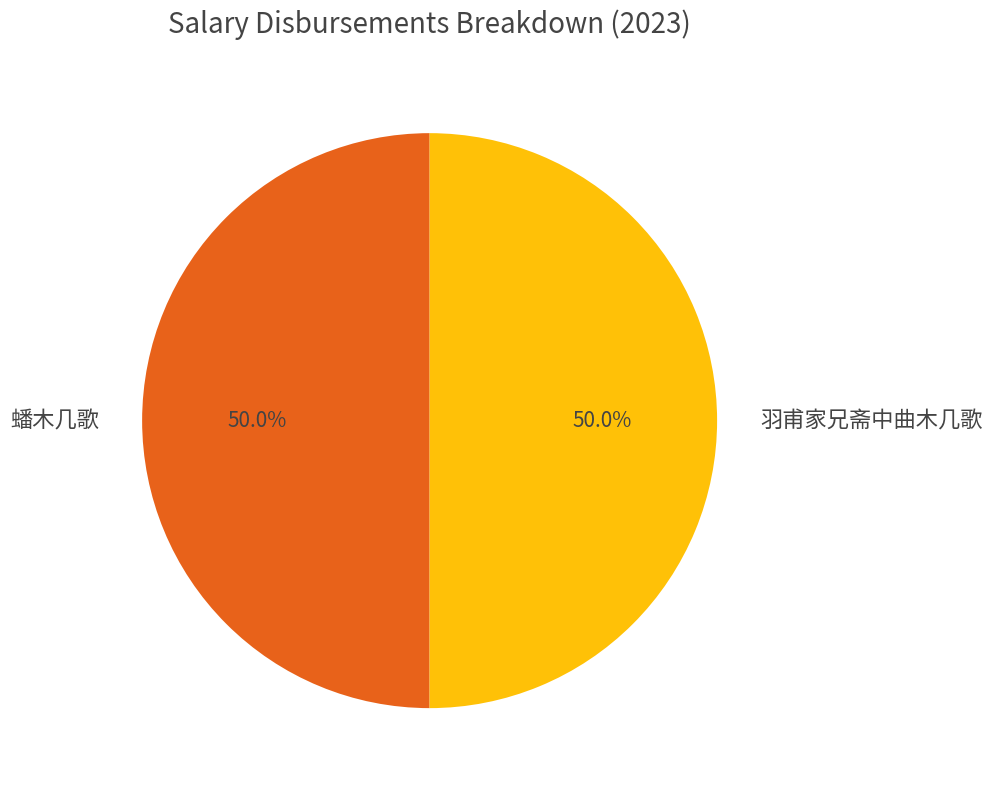

Is it true that 蟠木几歌 is 55% of the pie?

False